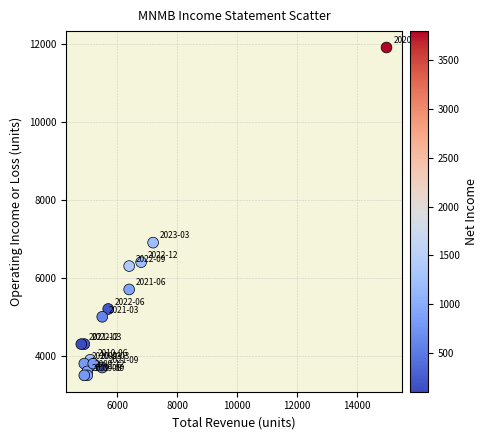

What Y value in the scatter plot is closest to 7700?

6900